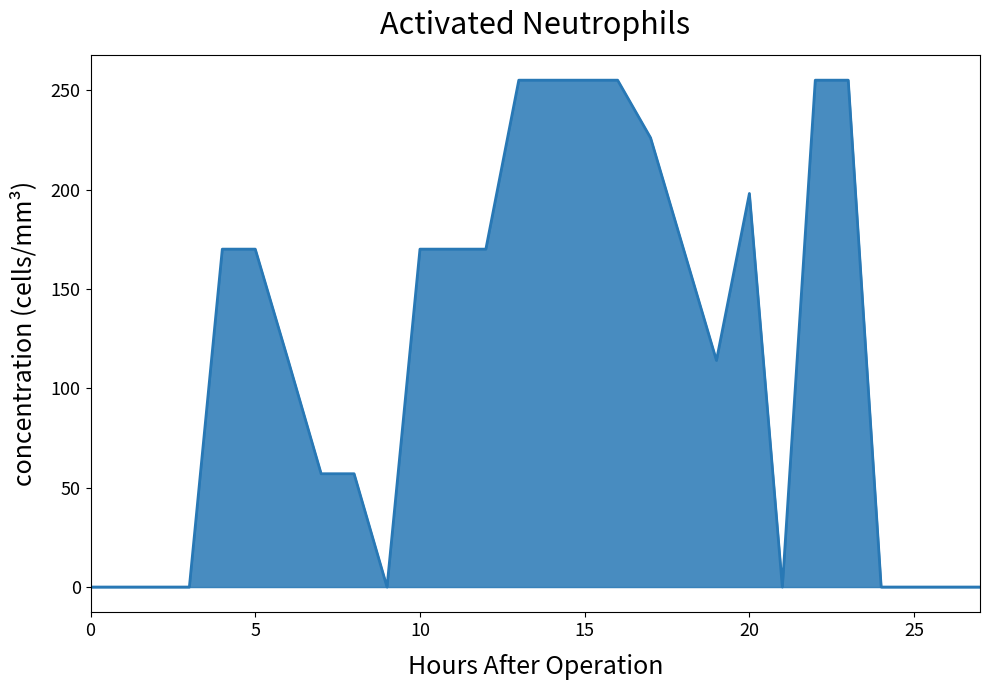

What is the greatest value displayed?

255